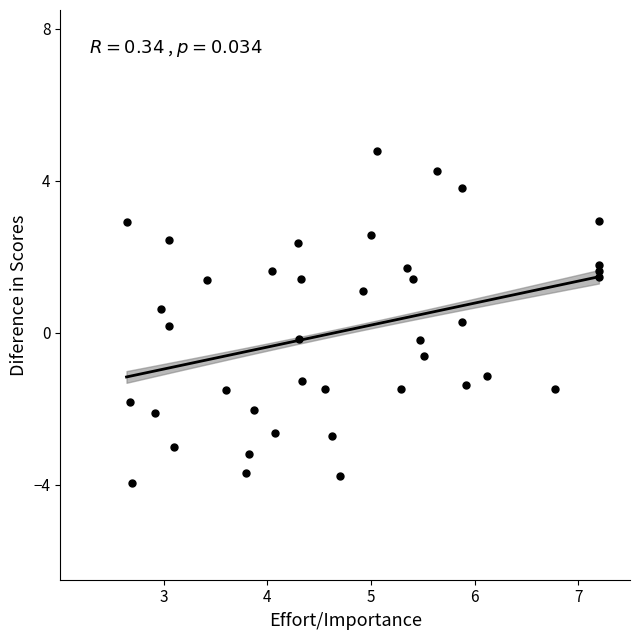

What is the range of X values (max minus min)?

4.6